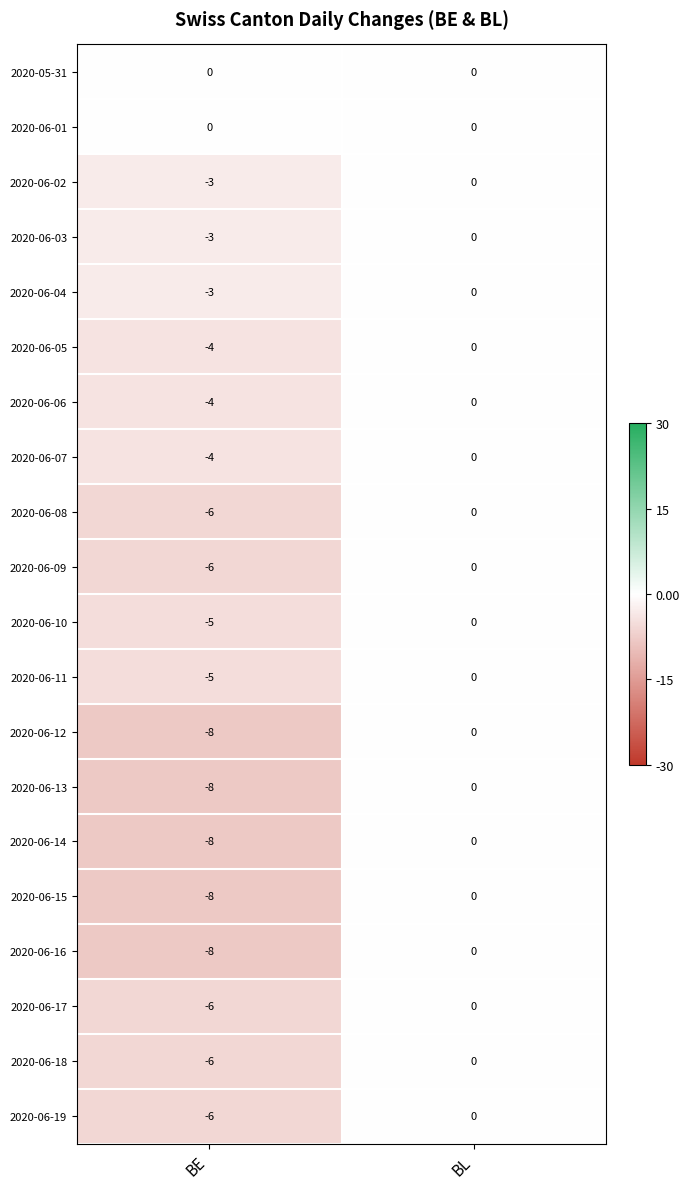

At which category is the sum across all series the highest?

BL